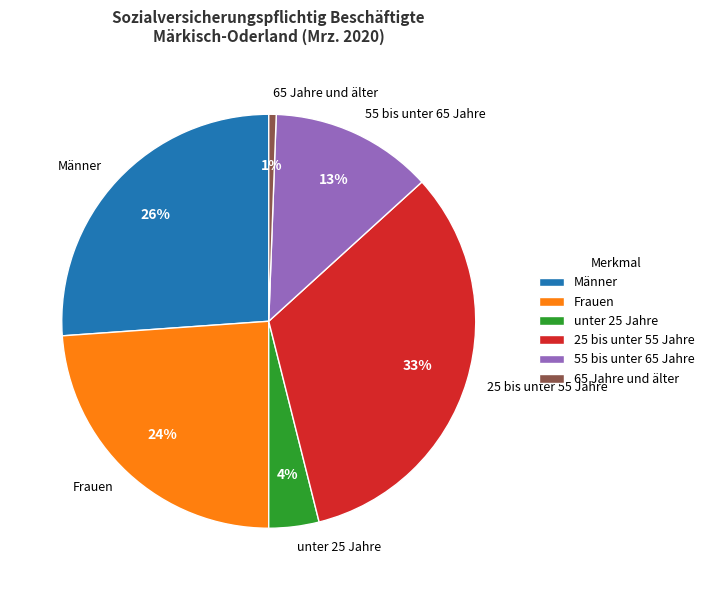

To the nearest percent, what percentage of the pie is unter 25 Jahre?

4%